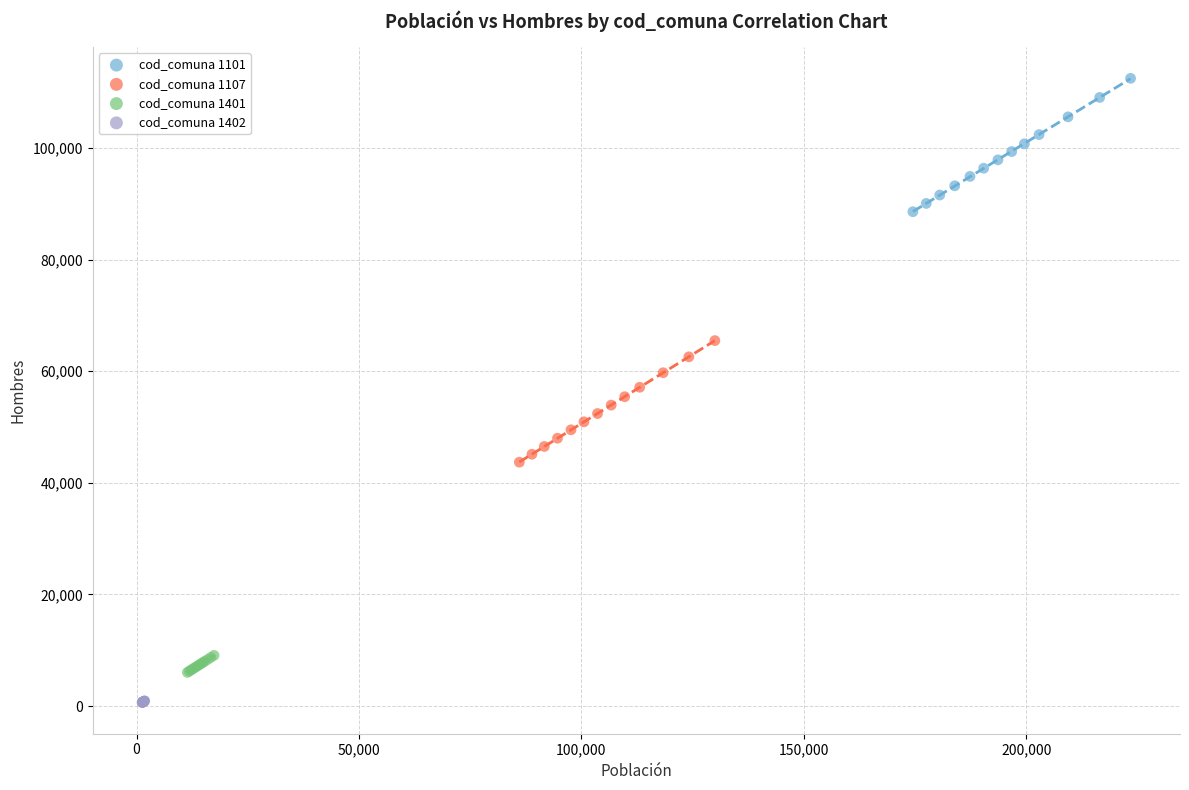

Which series has the widest spread of Y values?

cod_comuna 1101